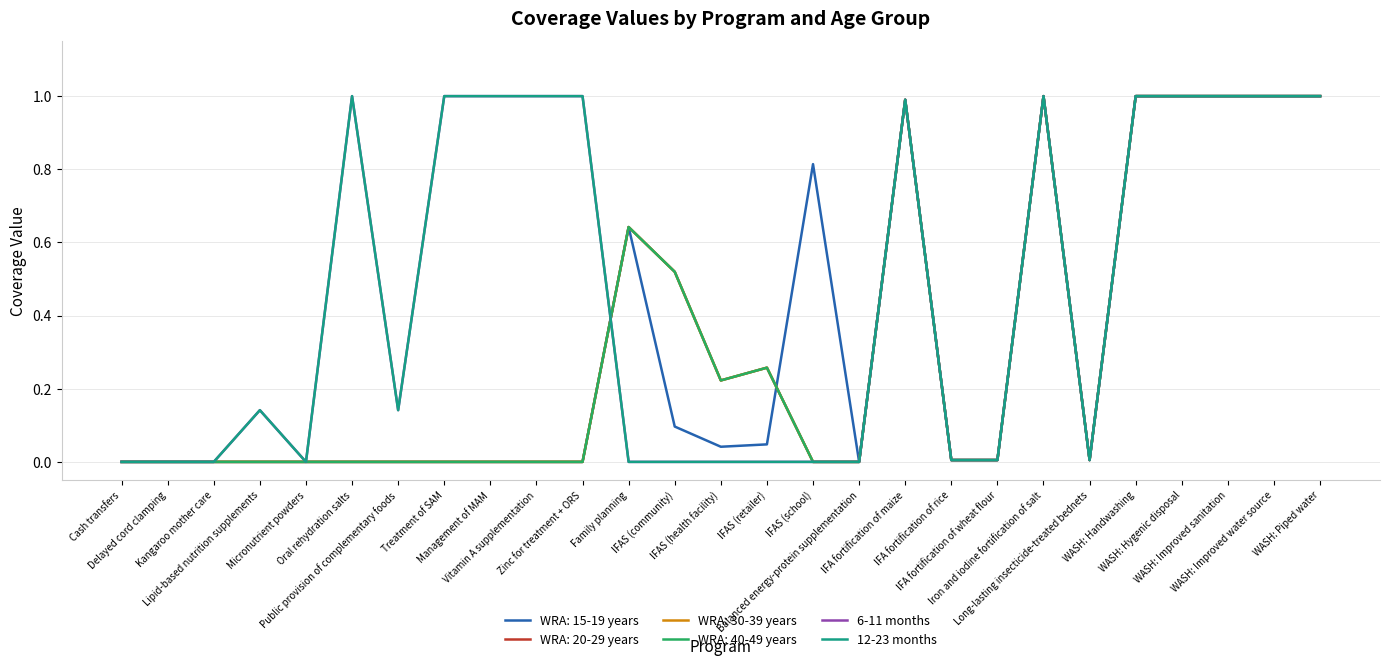

Does the chart have visible grid lines?

Yes